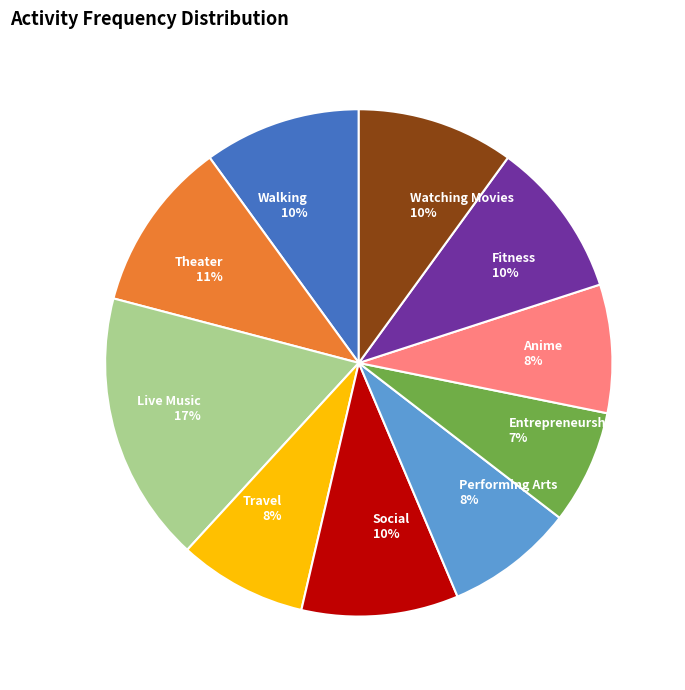

The Performing Arts slice represents 1% of the pie. True or false?

False